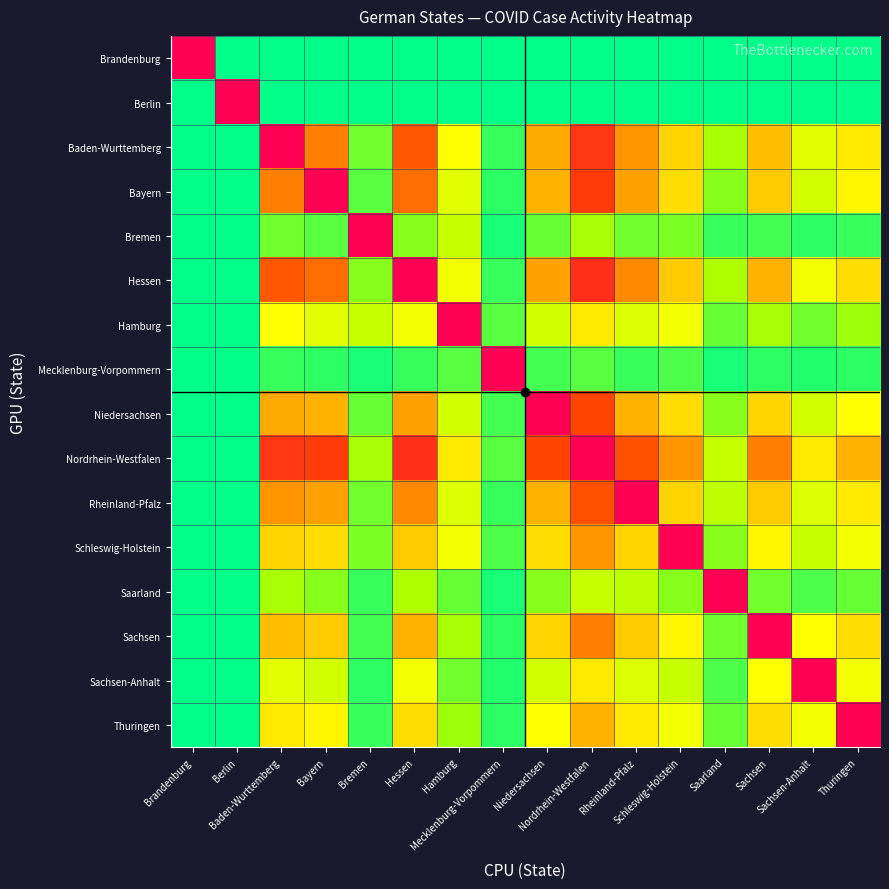

Reading left to right, what are all the values shown in this chart?

Brandenburg: Brandenburg=1.0	Berlin=0.0	Baden-Wurttemberg=0.0	Bayern=0.0	Bremen=0.0	Hessen=0.0	Hamburg=0.0	Mecklenburg-Vorpommern=0.0	Niedersachsen=0.0	Nordrhein-Westfalen=0.0	Rheinland-Pfalz=0.0	Schleswig-Holstein=0.0	Saarland=0.0	Sachsen=0.0	Sachsen-Anhalt=0.0	Thuringen=0.0
Berlin: Brandenburg=0.0	Berlin=1.0	Baden-Wurttemberg=0.0	Bayern=0.0	Bremen=0.0	Hessen=0.0	Hamburg=0.0	Mecklenburg-Vorpommern=0.0	Niedersachsen=0.0	Nordrhein-Westfalen=0.0	Rheinland-Pfalz=0.0	Schleswig-Holstein=0.0	Saarland=0.0	Sachsen=0.0	Sachsen-Anhalt=0.0	Thuringen=0.0
Baden-Wurttemberg: Brandenburg=0.0	Berlin=0.0	Baden-Wurttemberg=1.0	Bayern=0.6	Bremen=0.1	Hessen=0.7	Hamburg=0.3	Mecklenburg-Vorpommern=0.1	Niedersachsen=0.5	Nordrhein-Westfalen=0.8	Rheinland-Pfalz=0.6	Schleswig-Holstein=0.4	Saarland=0.1	Sachsen=0.5	Sachsen-Anhalt=0.2	Thuringen=0.3
Bayern: Brandenburg=0.0	Berlin=0.0	Baden-Wurttemberg=0.6	Bayern=1.0	Bremen=0.1	Hessen=0.7	Hamburg=0.2	Mecklenburg-Vorpommern=0.0	Niedersachsen=0.5	Nordrhein-Westfalen=0.8	Rheinland-Pfalz=0.5	Schleswig-Holstein=0.4	Saarland=0.1	Sachsen=0.4	Sachsen-Anhalt=0.2	Thuringen=0.3
Bremen: Brandenburg=0.0	Berlin=0.0	Baden-Wurttemberg=0.1	Bayern=0.1	Bremen=1.0	Hessen=0.1	Hamburg=0.2	Mecklenburg-Vorpommern=0.0	Niedersachsen=0.1	Nordrhein-Westfalen=0.1	Rheinland-Pfalz=0.1	Schleswig-Holstein=0.1	Saarland=0.1	Sachsen=0.1	Sachsen-Anhalt=0.0	Thuringen=0.1
Hessen: Brandenburg=0.0	Berlin=0.0	Baden-Wurttemberg=0.7	Bayern=0.7	Bremen=0.1	Hessen=1.0	Hamburg=0.3	Mecklenburg-Vorpommern=0.1	Niedersachsen=0.5	Nordrhein-Westfalen=0.8	Rheinland-Pfalz=0.6	Schleswig-Holstein=0.4	Saarland=0.2	Sachsen=0.5	Sachsen-Anhalt=0.3	Thuringen=0.4
Hamburg: Brandenburg=0.0	Berlin=0.0	Baden-Wurttemberg=0.3	Bayern=0.2	Bremen=0.2	Hessen=0.3	Hamburg=1.0	Mecklenburg-Vorpommern=0.1	Niedersachsen=0.2	Nordrhein-Westfalen=0.3	Rheinland-Pfalz=0.2	Schleswig-Holstein=0.3	Saarland=0.1	Sachsen=0.1	Sachsen-Anhalt=0.1	Thuringen=0.1
Mecklenburg-Vorpommern: Brandenburg=0.0	Berlin=0.0	Baden-Wurttemberg=0.1	Bayern=0.0	Bremen=0.0	Hessen=0.1	Hamburg=0.1	Mecklenburg-Vorpommern=1.0	Niedersachsen=0.1	Nordrhein-Westfalen=0.1	Rheinland-Pfalz=0.1	Schleswig-Holstein=0.1	Saarland=0.0	Sachsen=0.0	Sachsen-Anhalt=0.0	Thuringen=0.0
Niedersachsen: Brandenburg=0.0	Berlin=0.0	Baden-Wurttemberg=0.5	Bayern=0.5	Bremen=0.1	Hessen=0.5	Hamburg=0.2	Mecklenburg-Vorpommern=0.1	Niedersachsen=1.0	Nordrhein-Westfalen=0.8	Rheinland-Pfalz=0.5	Schleswig-Holstein=0.4	Saarland=0.1	Sachsen=0.4	Sachsen-Anhalt=0.2	Thuringen=0.3
Nordrhein-Westfalen: Brandenburg=0.0	Berlin=0.0	Baden-Wurttemberg=0.8	Bayern=0.8	Bremen=0.1	Hessen=0.8	Hamburg=0.3	Mecklenburg-Vorpommern=0.1	Niedersachsen=0.8	Nordrhein-Westfalen=1.0	Rheinland-Pfalz=0.7	Schleswig-Holstein=0.6	Saarland=0.2	Sachsen=0.6	Sachsen-Anhalt=0.3	Thuringen=0.5
Rheinland-Pfalz: Brandenburg=0.0	Berlin=0.0	Baden-Wurttemberg=0.6	Bayern=0.5	Bremen=0.1	Hessen=0.6	Hamburg=0.2	Mecklenburg-Vorpommern=0.1	Niedersachsen=0.5	Nordrhein-Westfalen=0.7	Rheinland-Pfalz=1.0	Schleswig-Holstein=0.4	Saarland=0.2	Sachsen=0.4	Sachsen-Anhalt=0.2	Thuringen=0.3
Schleswig-Holstein: Brandenburg=0.0	Berlin=0.0	Baden-Wurttemberg=0.4	Bayern=0.4	Bremen=0.1	Hessen=0.4	Hamburg=0.3	Mecklenburg-Vorpommern=0.1	Niedersachsen=0.4	Nordrhein-Westfalen=0.6	Rheinland-Pfalz=0.4	Schleswig-Holstein=1.0	Saarland=0.1	Sachsen=0.3	Sachsen-Anhalt=0.2	Thuringen=0.3
Saarland: Brandenburg=0.0	Berlin=0.0	Baden-Wurttemberg=0.1	Bayern=0.1	Bremen=0.1	Hessen=0.2	Hamburg=0.1	Mecklenburg-Vorpommern=0.0	Niedersachsen=0.1	Nordrhein-Westfalen=0.2	Rheinland-Pfalz=0.2	Schleswig-Holstein=0.1	Saarland=1.0	Sachsen=0.1	Sachsen-Anhalt=0.1	Thuringen=0.1
Sachsen: Brandenburg=0.0	Berlin=0.0	Baden-Wurttemberg=0.5	Bayern=0.4	Bremen=0.1	Hessen=0.5	Hamburg=0.1	Mecklenburg-Vorpommern=0.0	Niedersachsen=0.4	Nordrhein-Westfalen=0.6	Rheinland-Pfalz=0.4	Schleswig-Holstein=0.3	Saarland=0.1	Sachsen=1.0	Sachsen-Anhalt=0.3	Thuringen=0.4
Sachsen-Anhalt: Brandenburg=0.0	Berlin=0.0	Baden-Wurttemberg=0.2	Bayern=0.2	Bremen=0.0	Hessen=0.3	Hamburg=0.1	Mecklenburg-Vorpommern=0.0	Niedersachsen=0.2	Nordrhein-Westfalen=0.3	Rheinland-Pfalz=0.2	Schleswig-Holstein=0.2	Saarland=0.1	Sachsen=0.3	Sachsen-Anhalt=1.0	Thuringen=0.3
Thuringen: Brandenburg=0.0	Berlin=0.0	Baden-Wurttemberg=0.3	Bayern=0.3	Bremen=0.1	Hessen=0.4	Hamburg=0.1	Mecklenburg-Vorpommern=0.0	Niedersachsen=0.3	Nordrhein-Westfalen=0.5	Rheinland-Pfalz=0.3	Schleswig-Holstein=0.3	Saarland=0.1	Sachsen=0.4	Sachsen-Anhalt=0.3	Thuringen=1.0